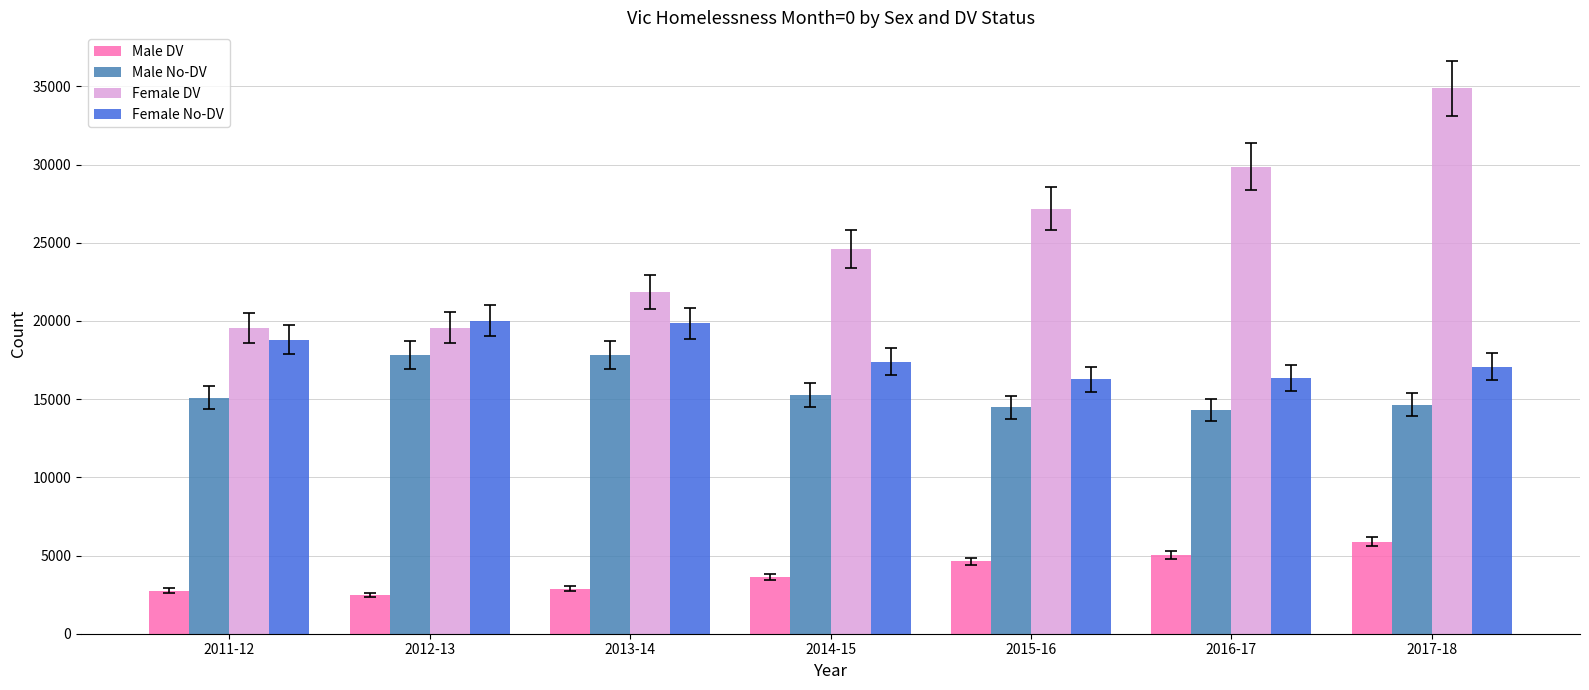

Which series has the widest spread of values?

Female DV